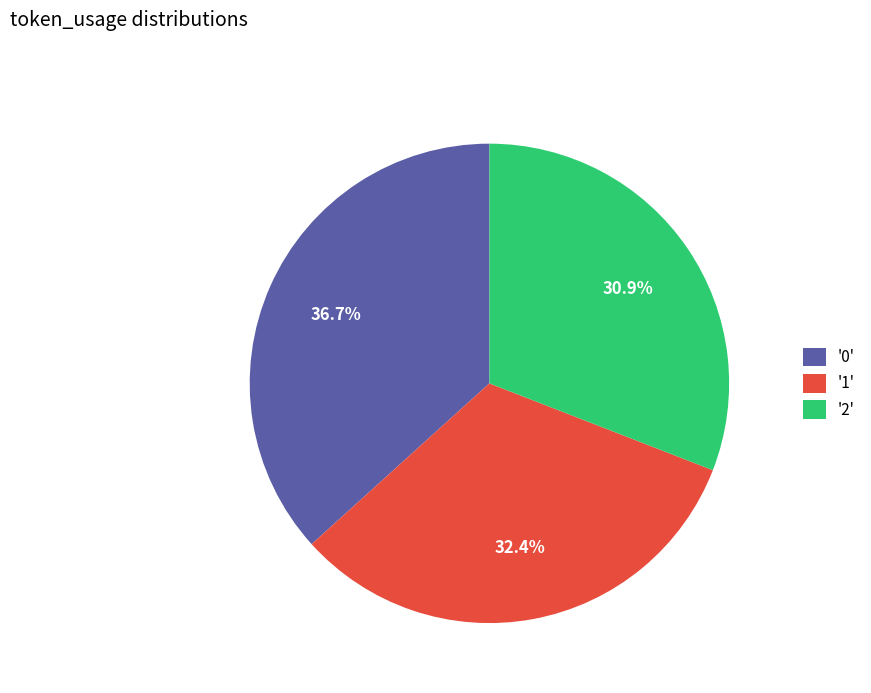

What is the ratio of the value at '0' to the value at '2'?

1.2